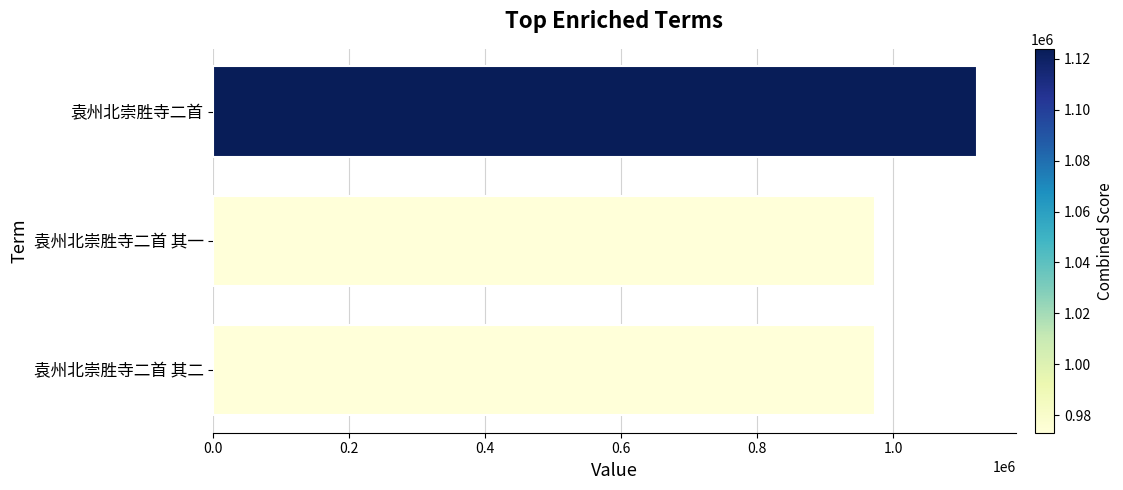

Is it true that the value at 袁州北崇胜寺二首 其二 is 973185?

True